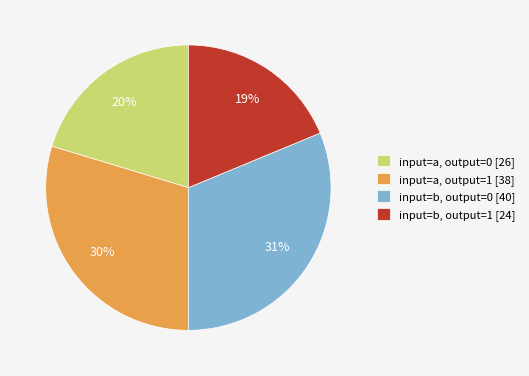

Is the sum of input=b, output=1 [24] and input=a, output=1 [38] greater than half?

No